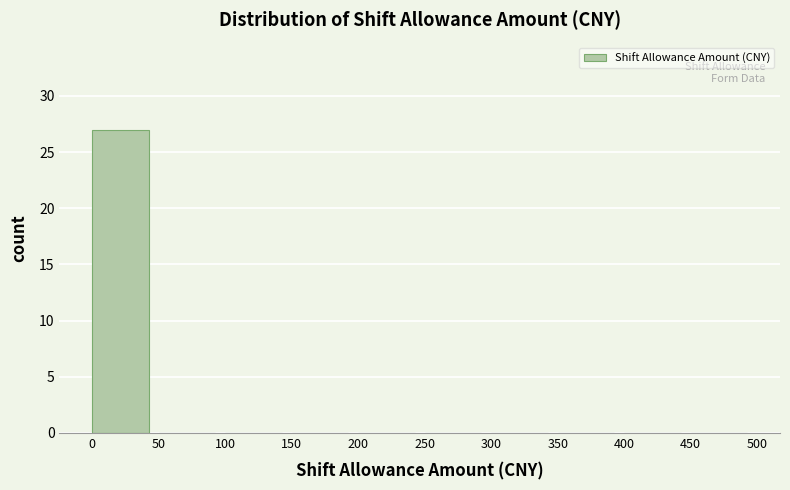

Which range on the x-axis has the tallest bar?

0 to 50